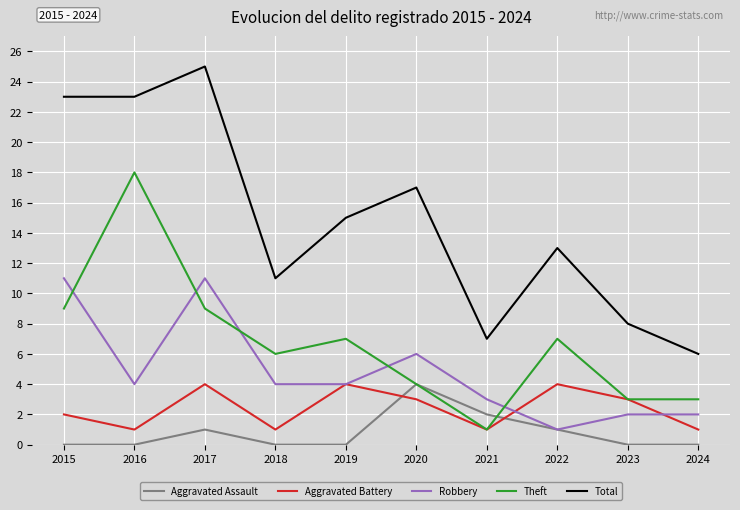

At 2015, list the series in order from smallest to largest.

Aggravated Assault, Aggravated Battery, Theft, Robbery, Total